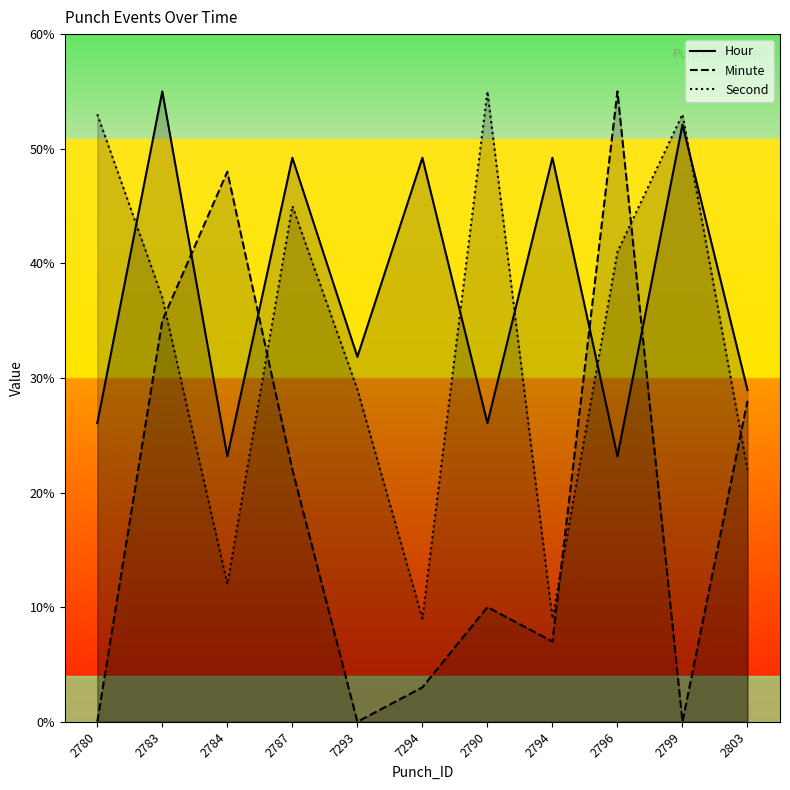

How many distinct data groups are displayed?

3